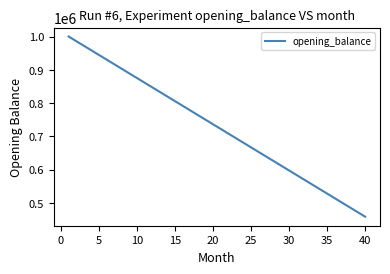

What is the greatest value displayed?

1000000.0